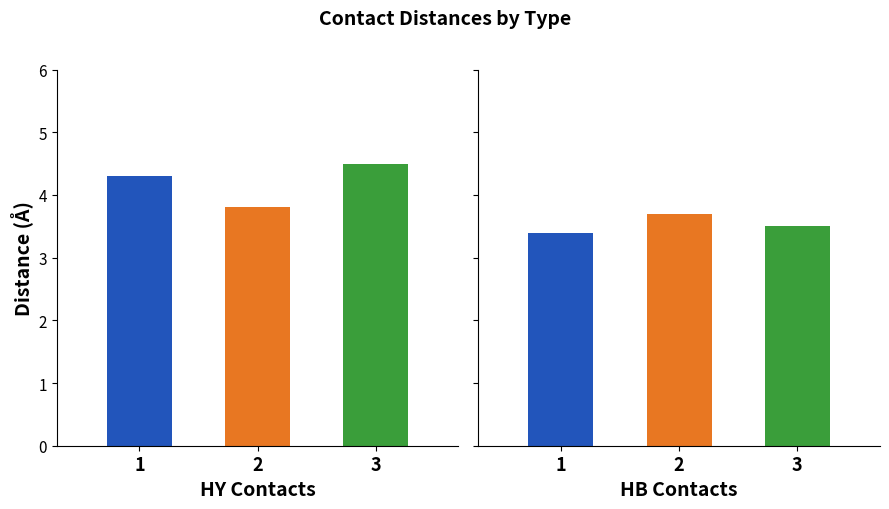

Rank the series by their maximum value, from lowest to highest.

HB, HY